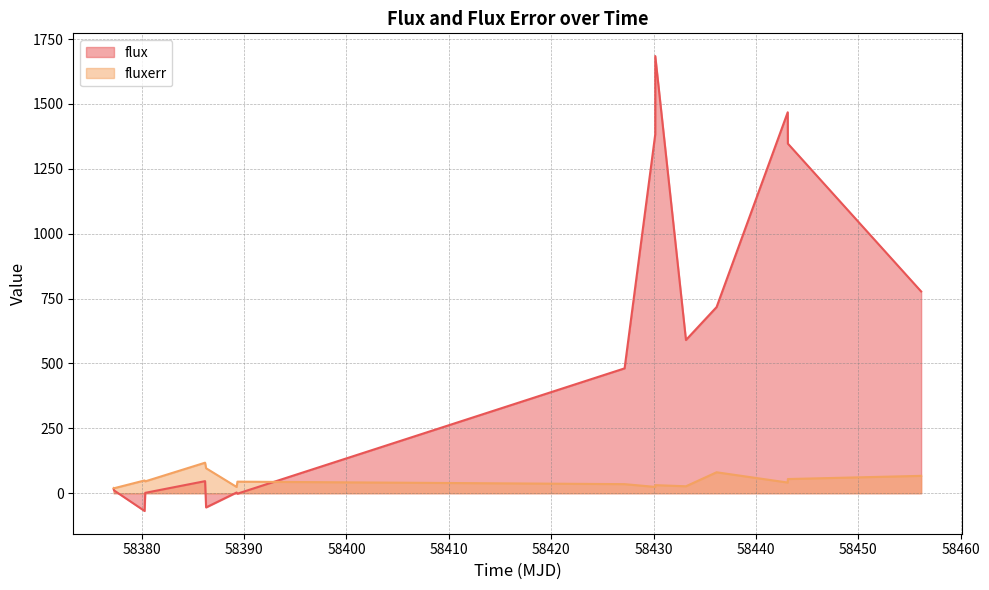

Rank the series by their maximum value, from highest to lowest.

flux, fluxerr